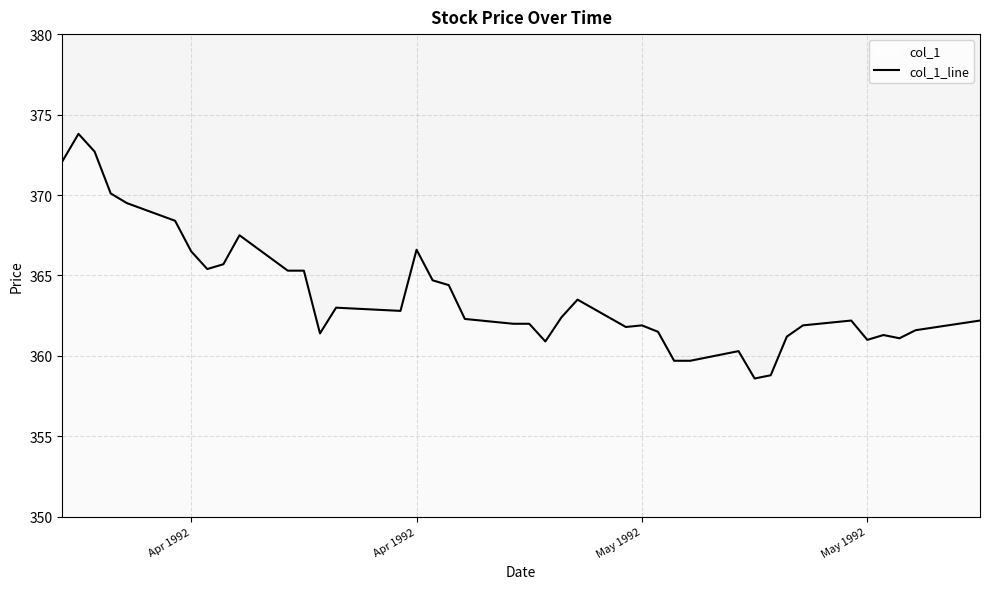

How many data points are less than 362?

16